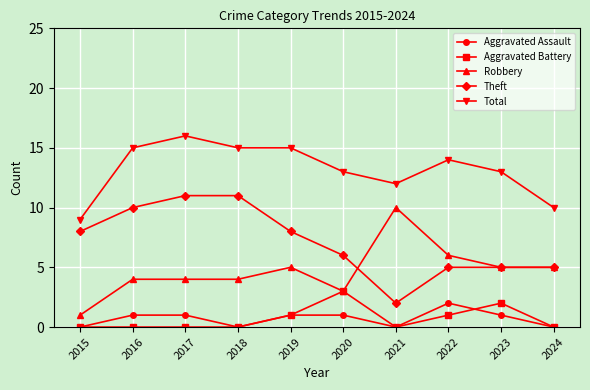

True or false: Theft and Aggravated Assault intersect in this chart.

False